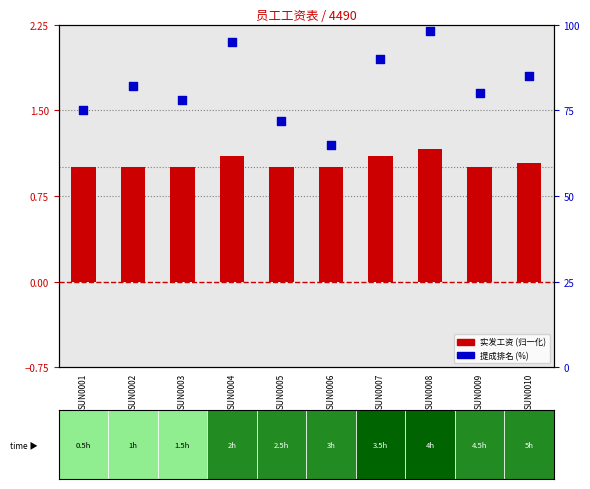

At how many categories does at least one series exceed 90?

2